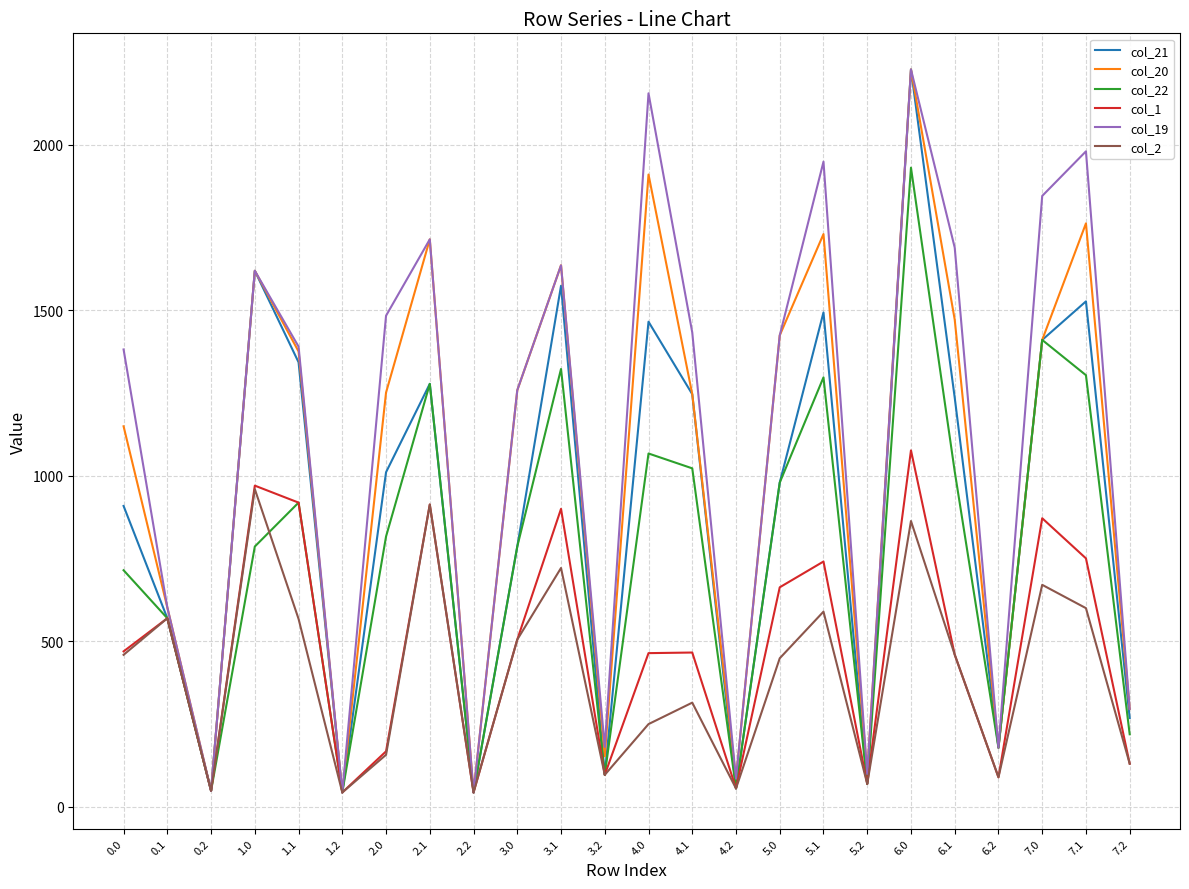

Which series changed the most between 1.1 and 6.0?

col_22